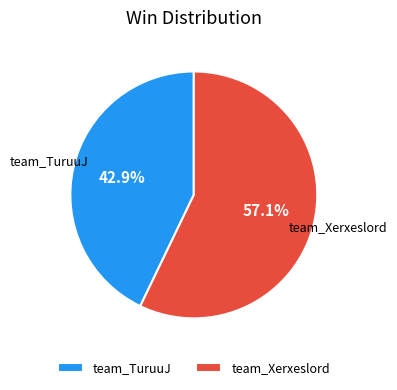

Which category has the smallest portion of the pie?

team_TuruuJ